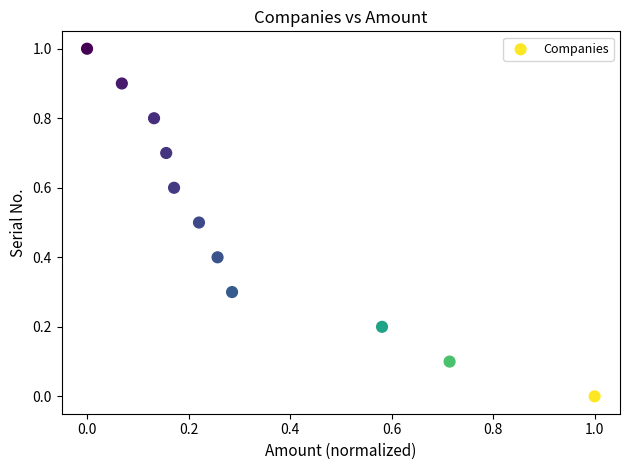

What is the average X value?

0.3